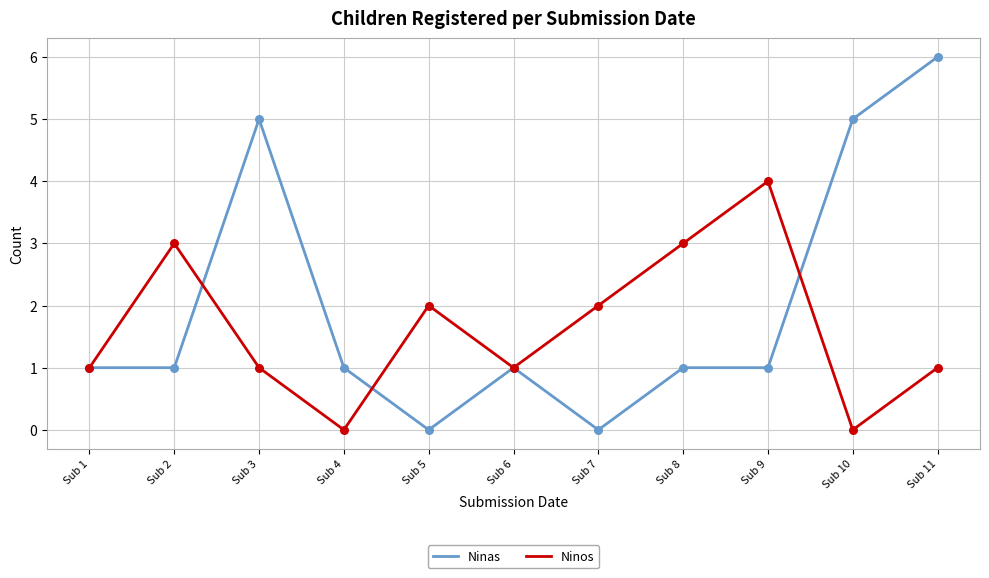

Which series has the largest range (max minus min)?

Ninas